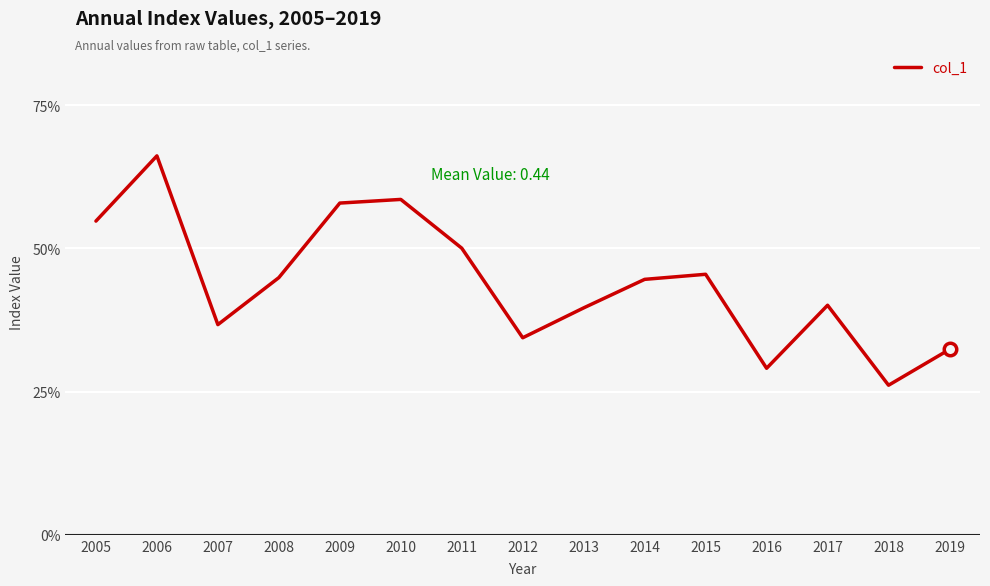

Reading right to left, what are all the values shown in this chart?

0.3	0.3	0.4	0.3	0.5	0.4	0.4	0.3	0.5	0.6	0.6	0.4	0.4	0.7	0.5